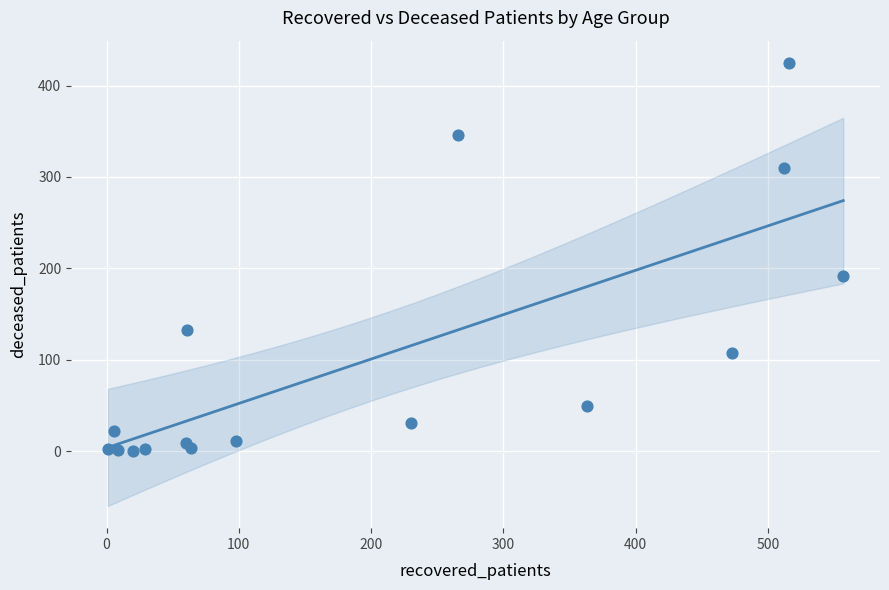

What is the range of X values (max minus min)?

556